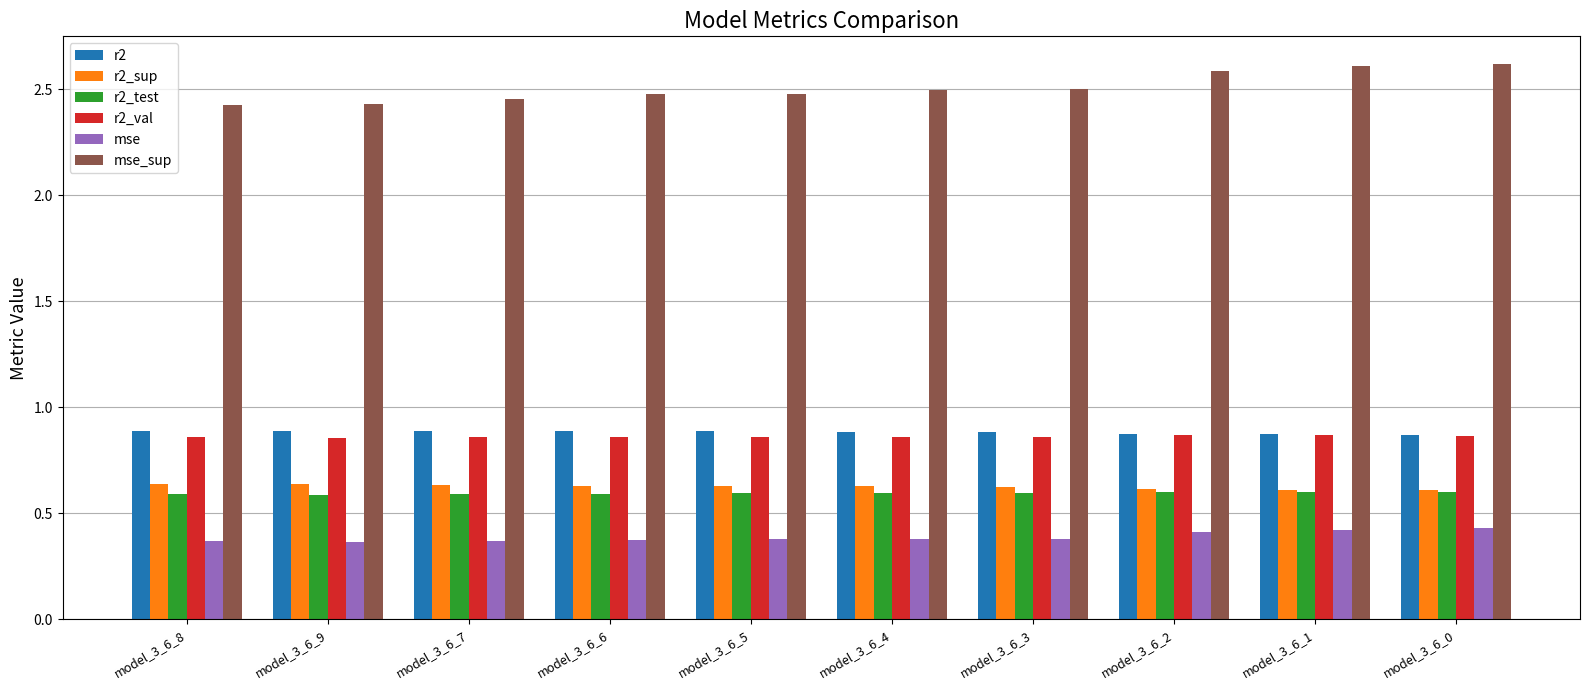

Which series changed the most between model_3_6_8 and model_3_6_4?

mse_sup